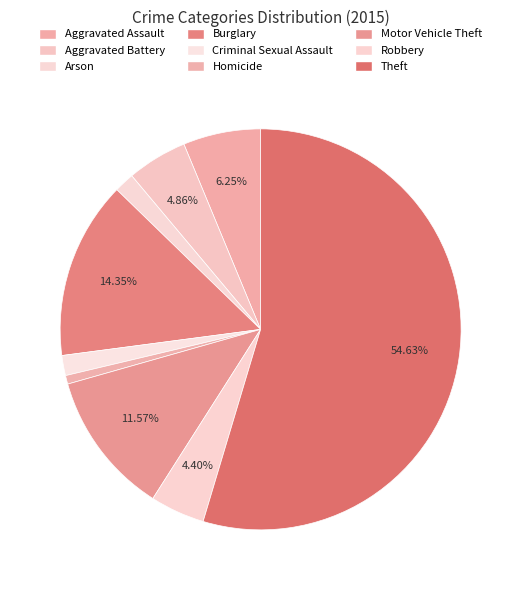

How many slices are in this pie chart?

9